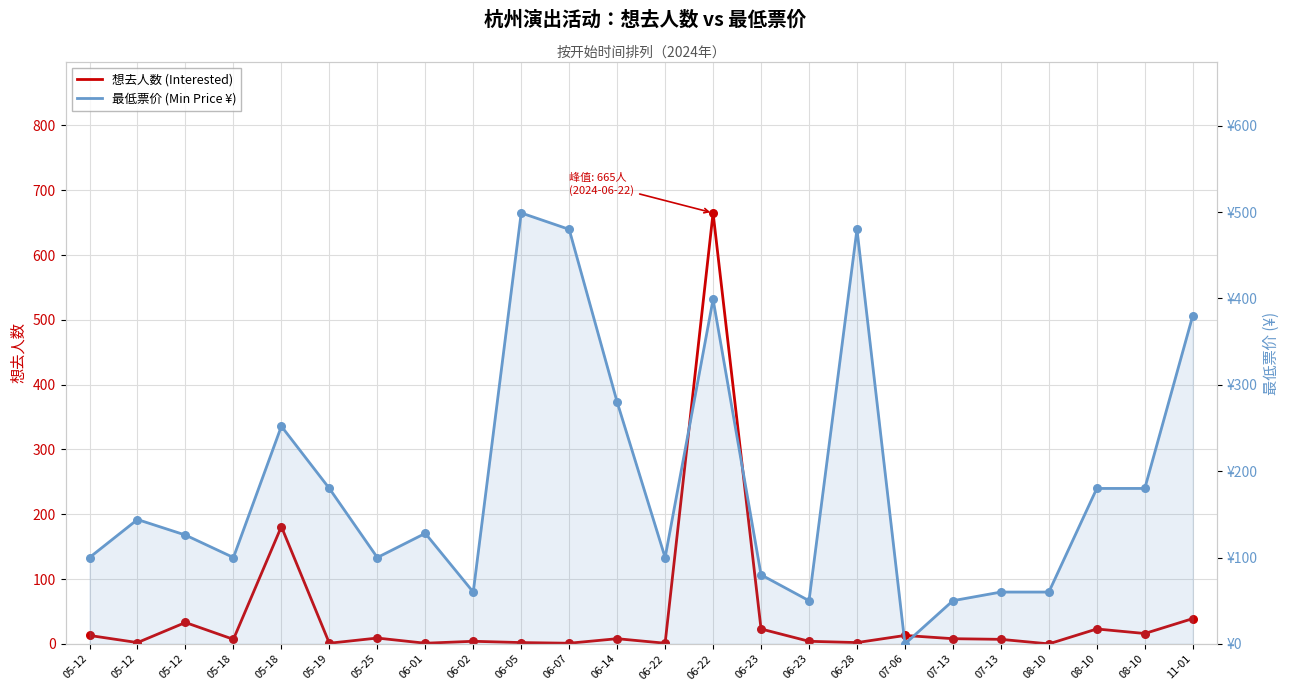

Which series contains the lowest Y value?

想去人数 (Interested)